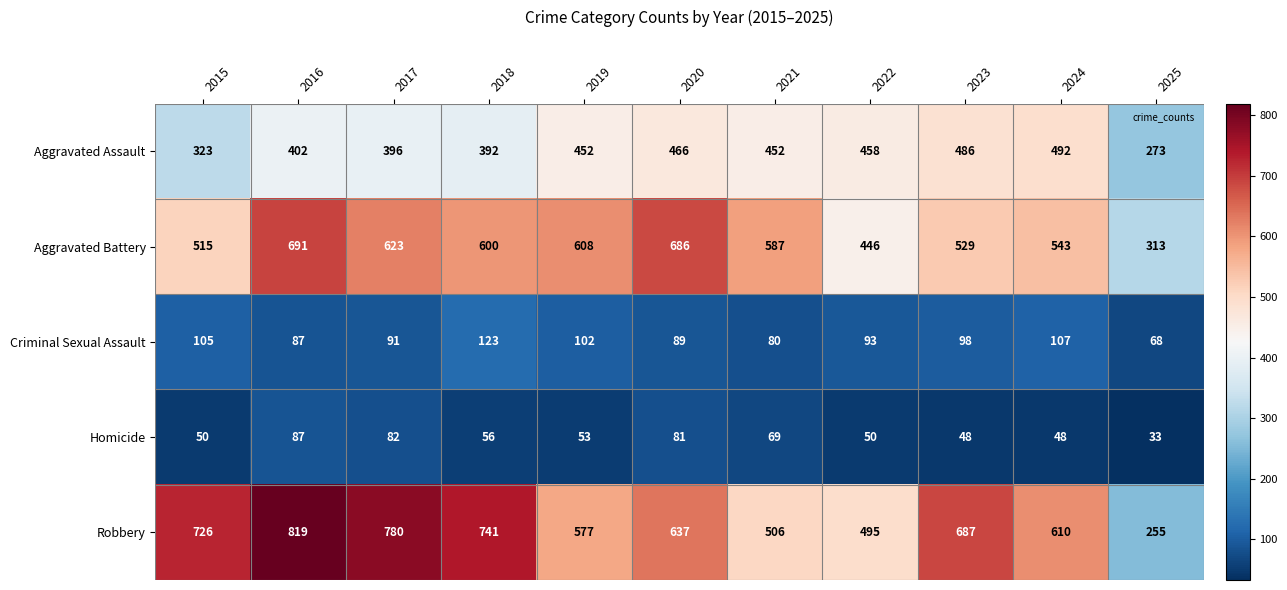

What is the total value across all series at 2015?

1719